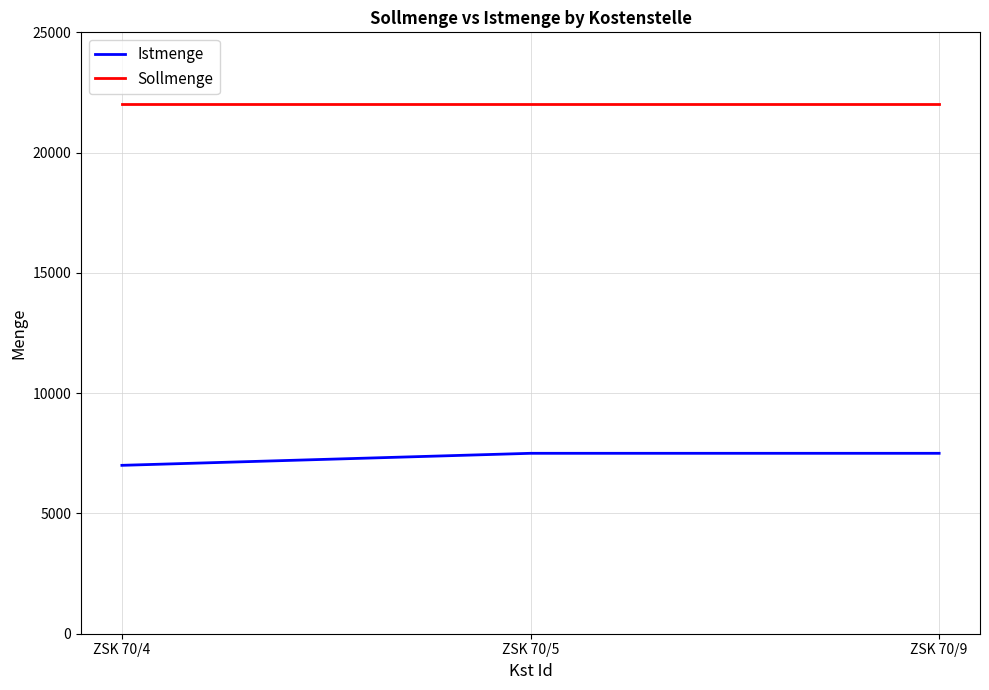

What is the sum of the Sollmenge values at ZSK 70/4 and ZSK 70/9?

44000